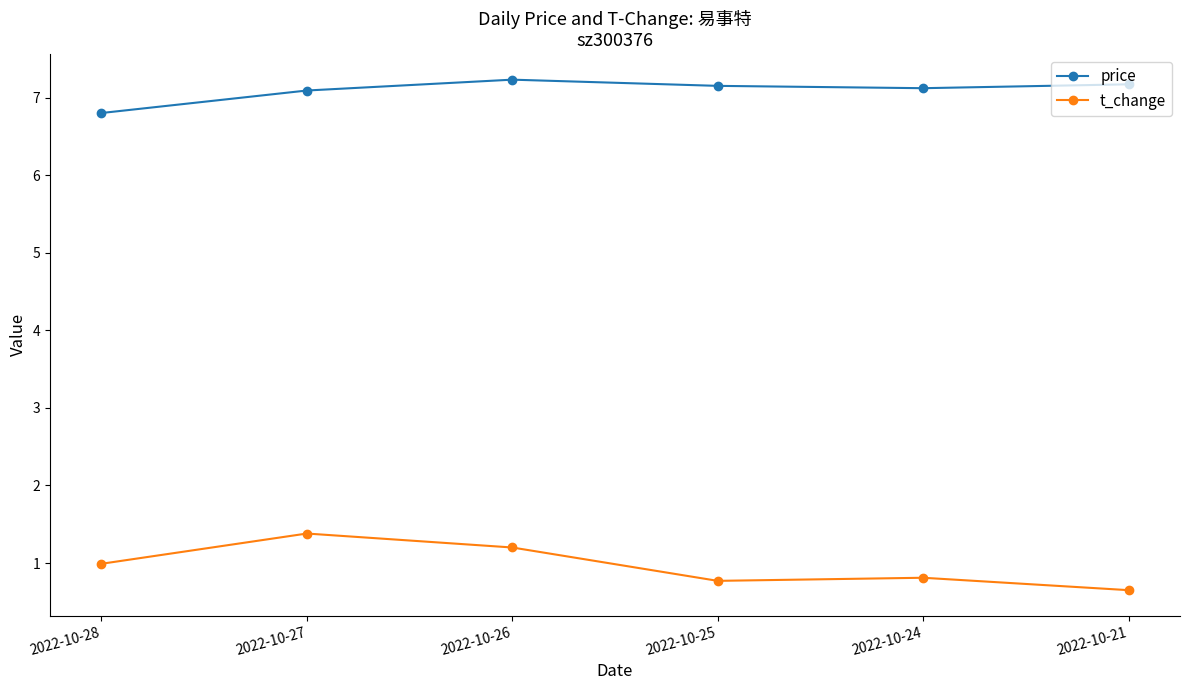

Does the chart display data point markers on the line(s)?

Yes